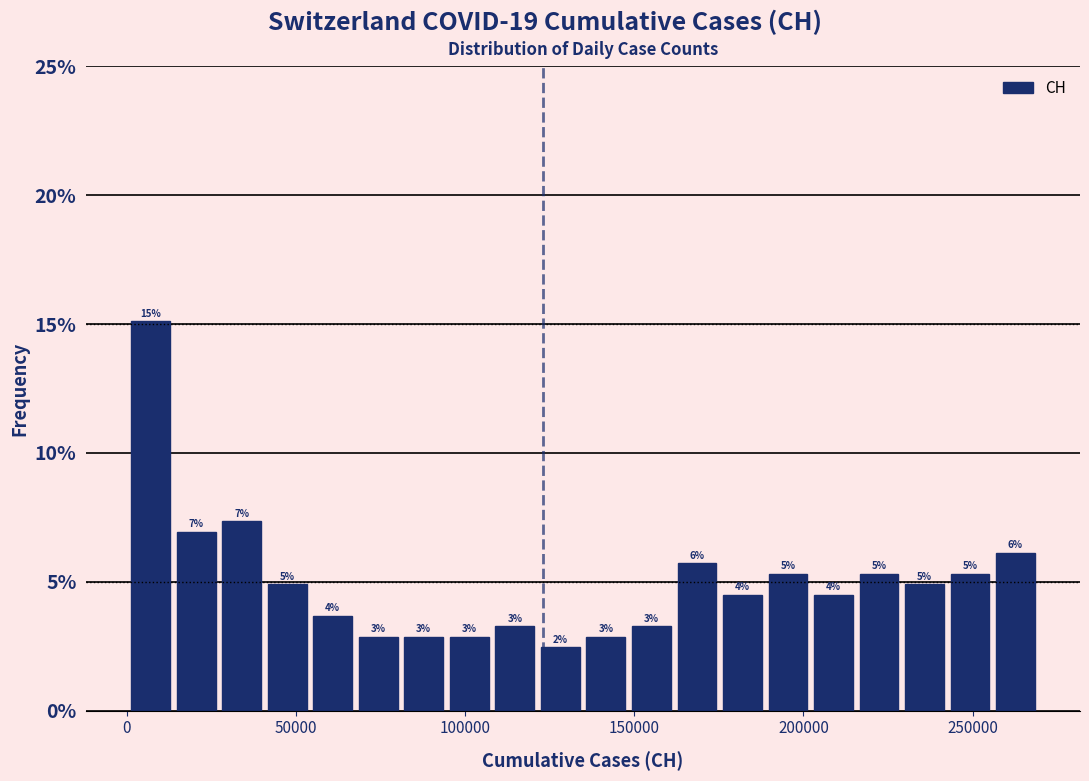

Read against the x-axis, roughly where is the centre of the tallest bar?

5000